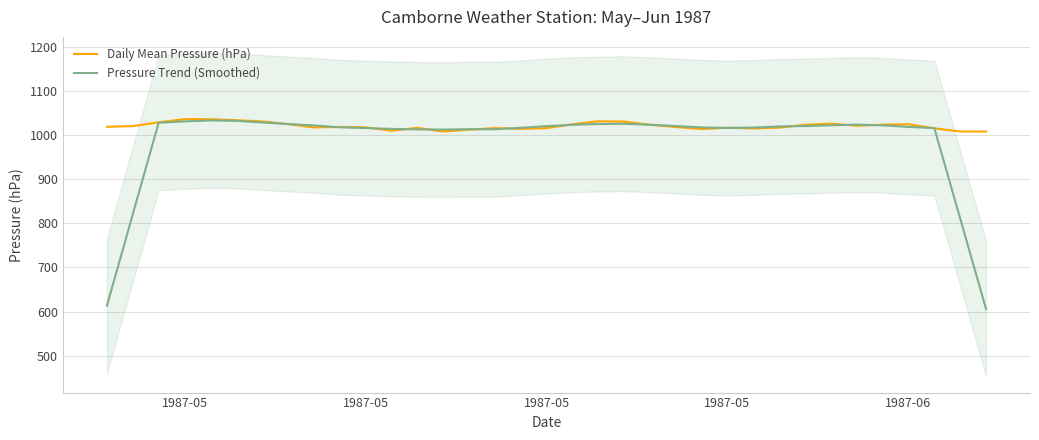

What is the difference between the second highest and minimum values in the Daily Mean Pressure (hPa) series?

28.0